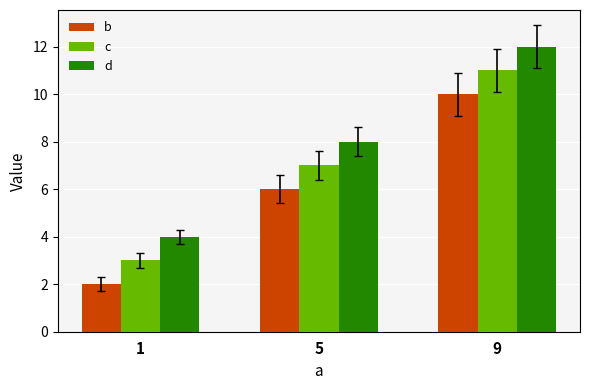

What value does the d series have at 1?

4